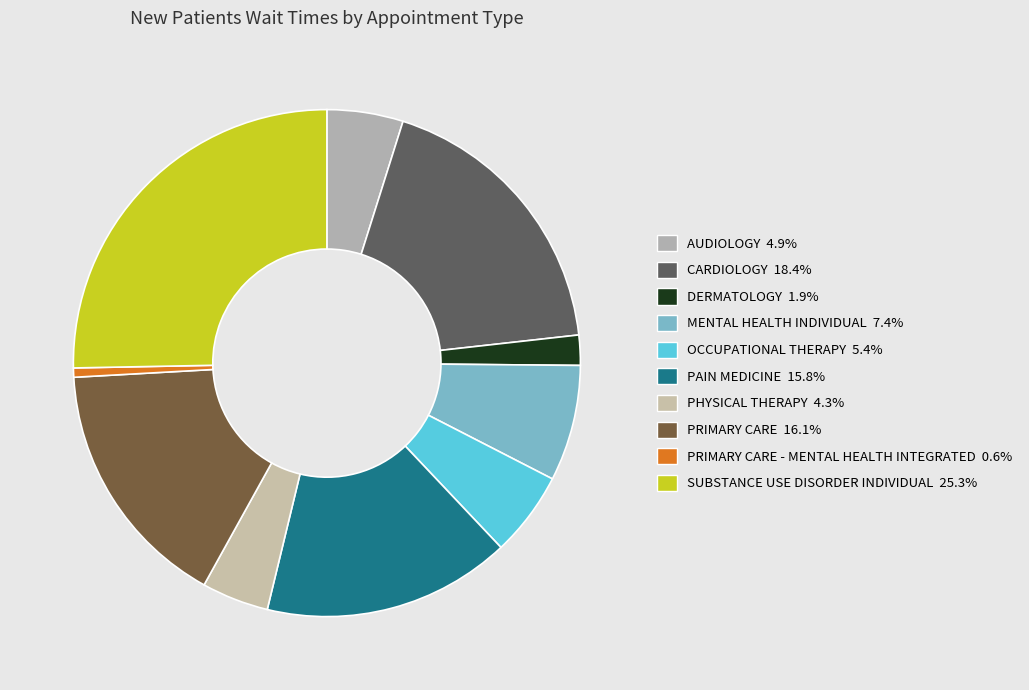

How many segments does this pie chart have?

10